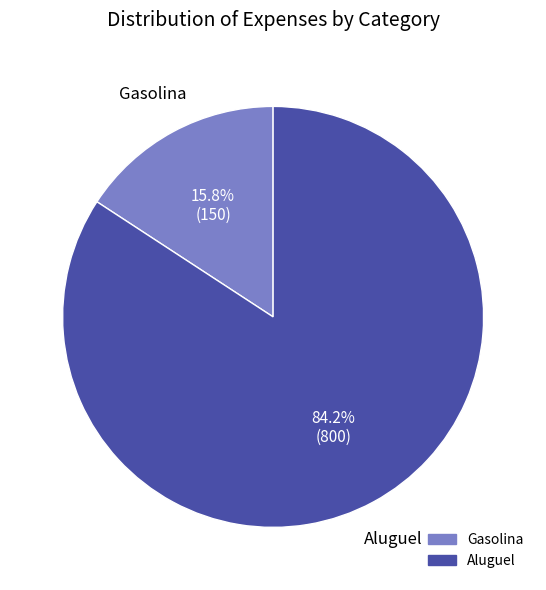

What percentage is the Aluguel slice, to the nearest percent?

84%